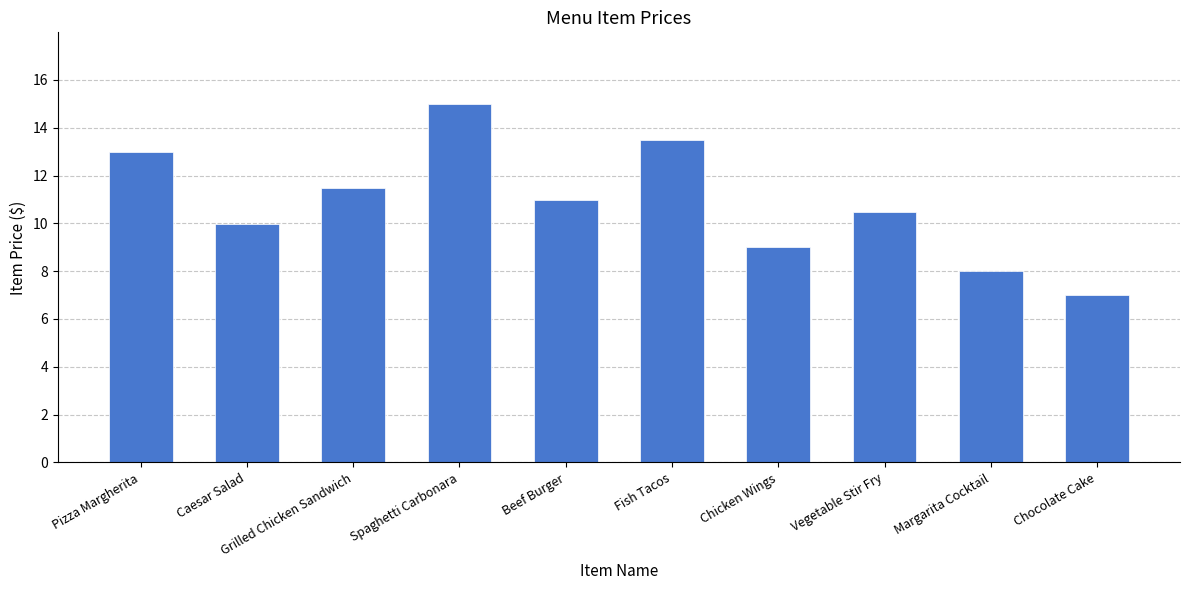

At which label does the data first exceed 10?

Pizza Margherita